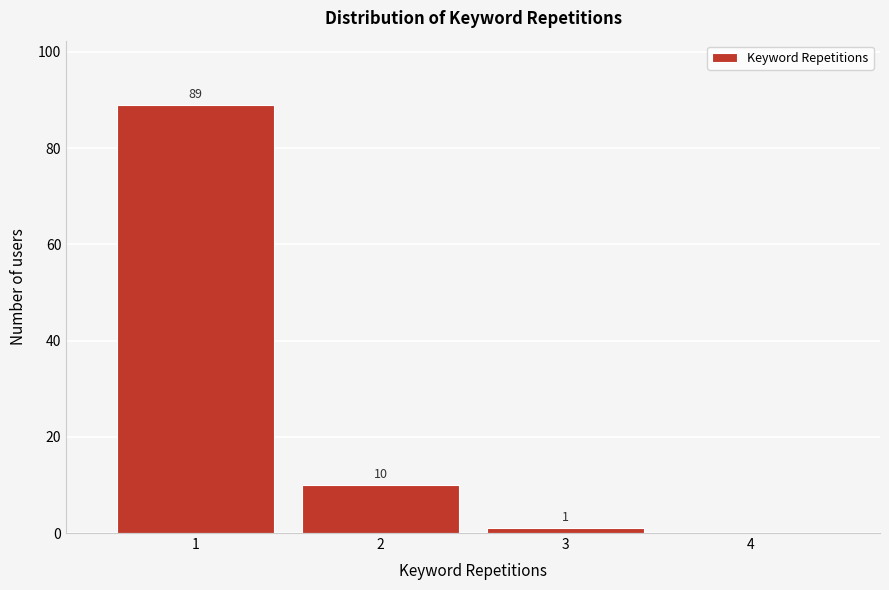

Which range on the x-axis has the tallest bar?

0.5 to 1.5